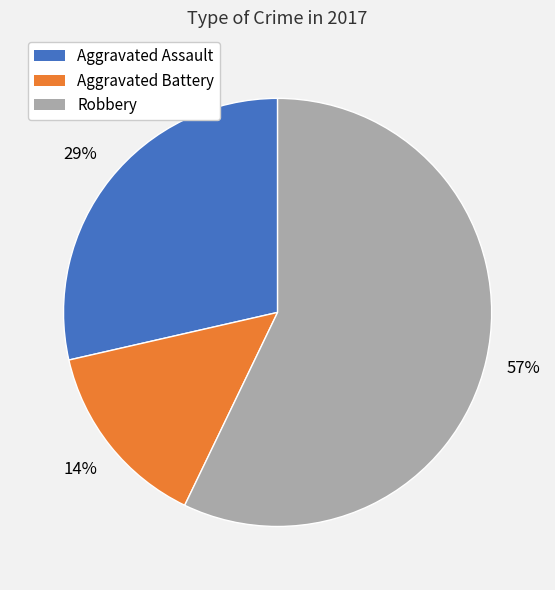

Do Aggravated Battery and Robbery together represent more than half of the pie?

Yes